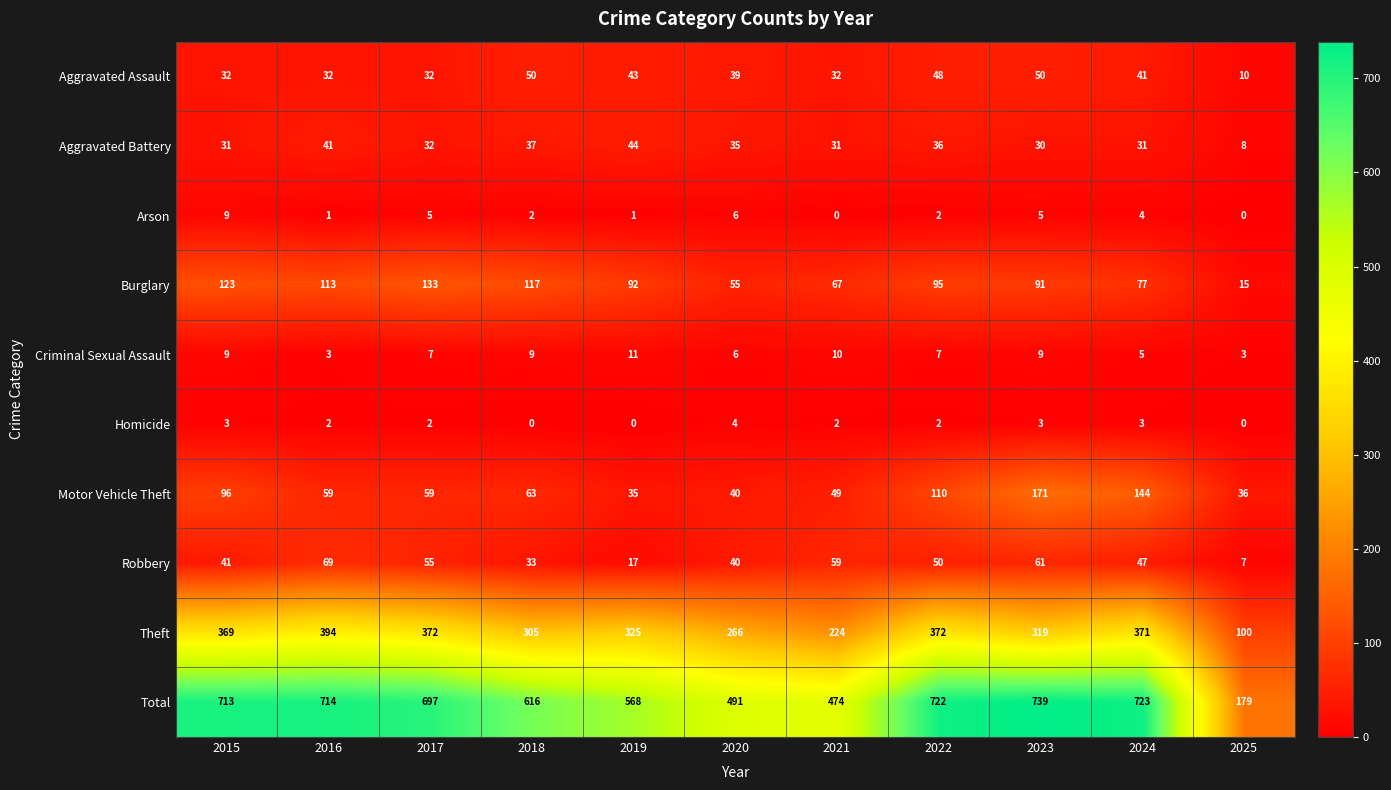

What is the spread (max minus min) of values at 2022?

720